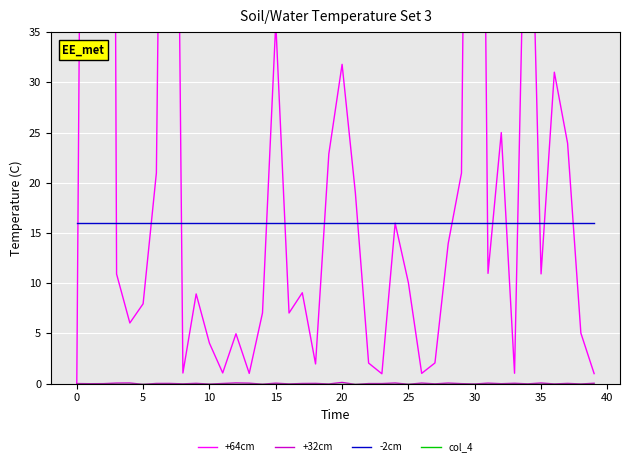

List the series in order of their peak value, lowest first.

col_4, +32cm, -2cm, +64cm